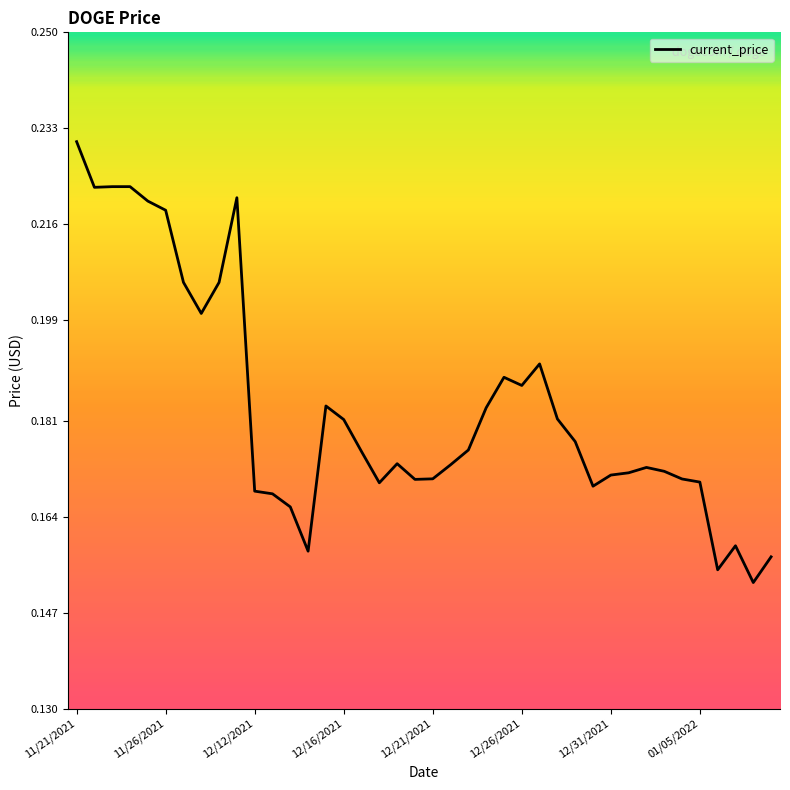

Which label corresponds to the largest value in the chart?

11/21/2021